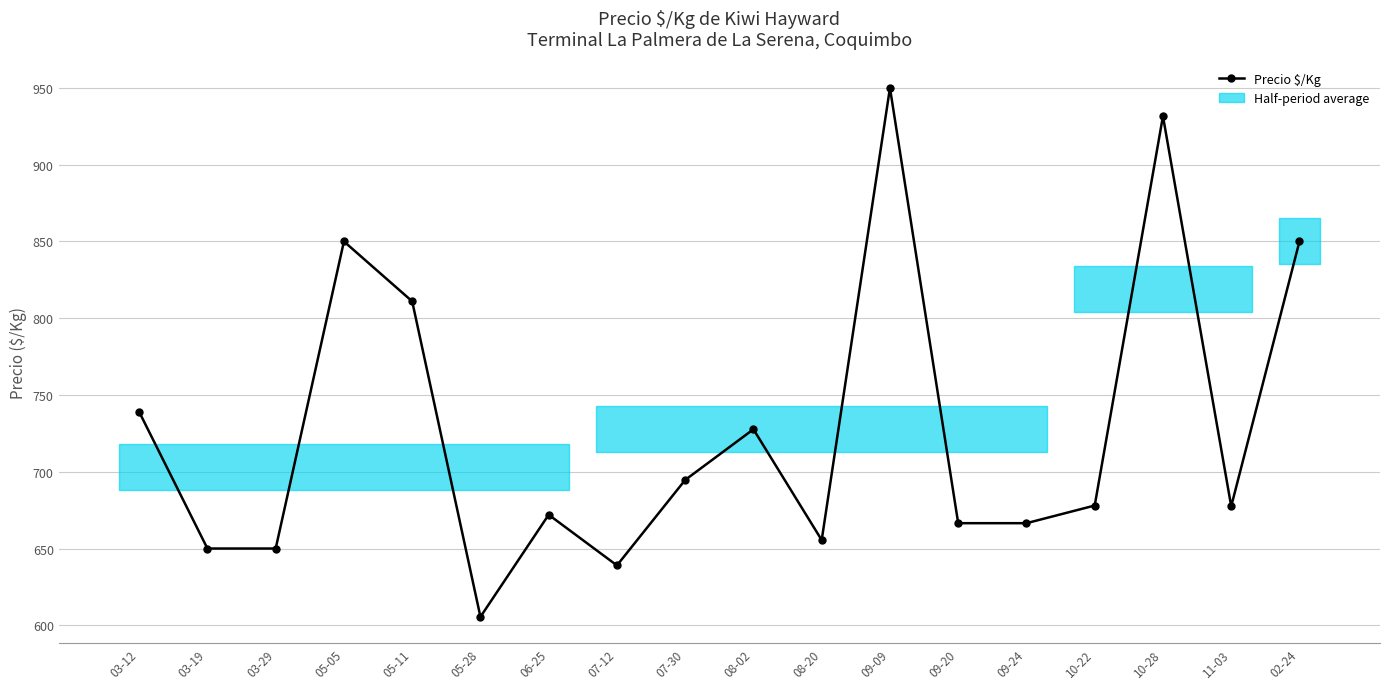

True or false: the data has more than 2 interior local peaks.

True